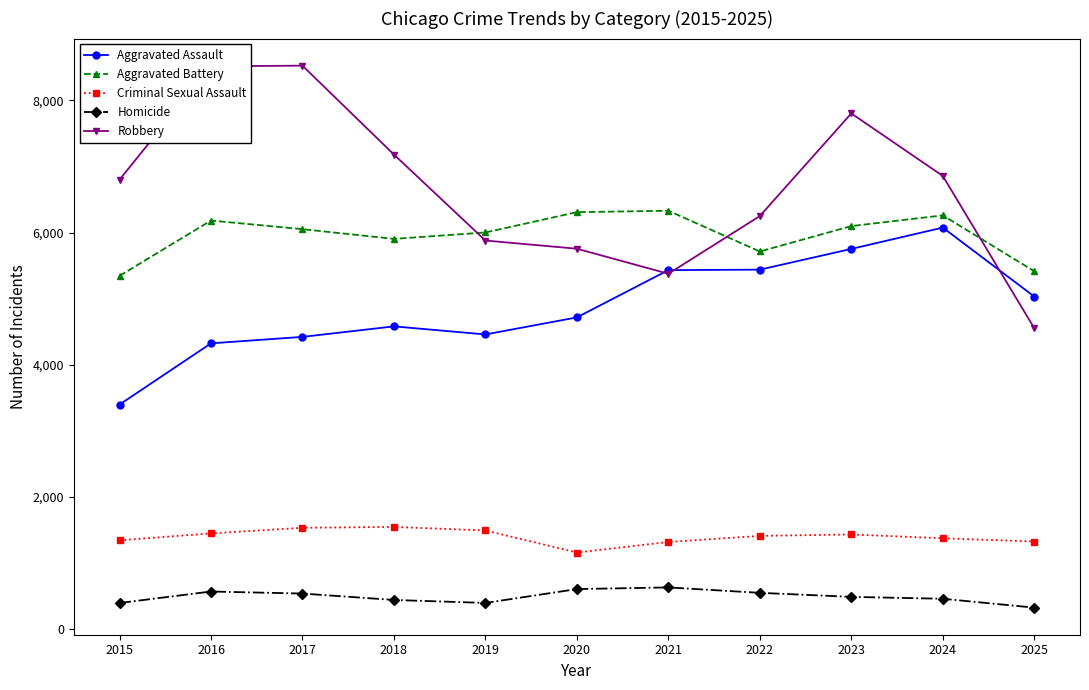

At which category does Aggravated Assault reach its first local valley?

2019